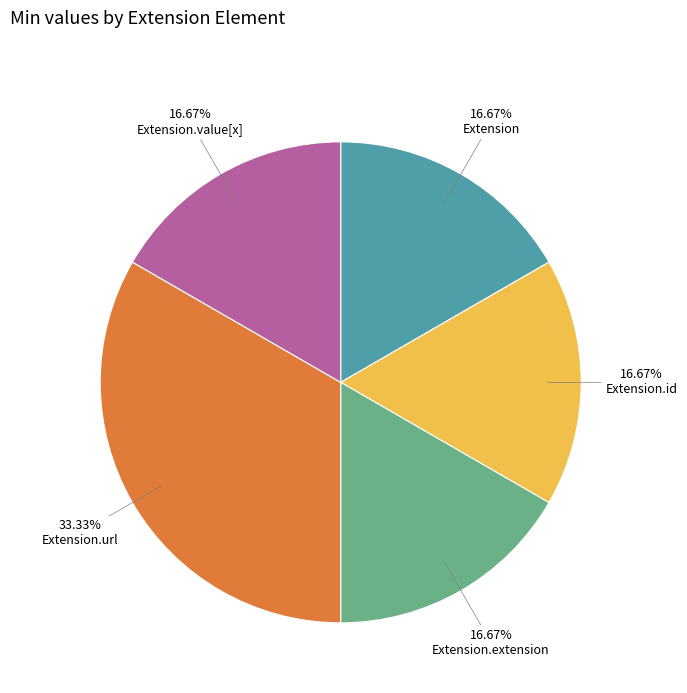

Is there any slice that represents more than half of the pie?

No